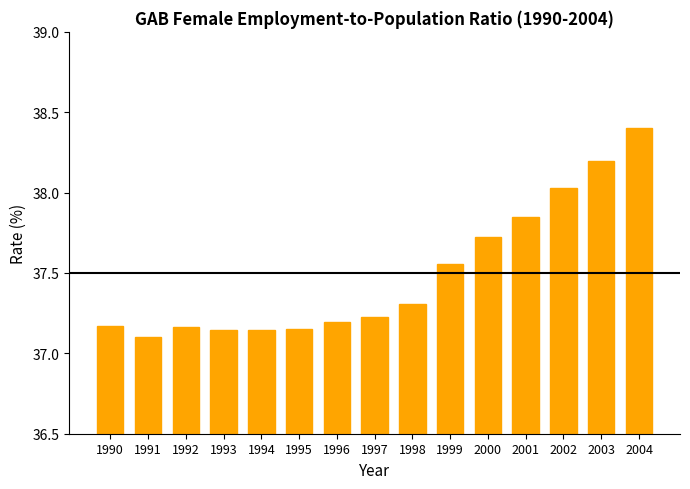

Which has a higher value, 1999 or 1997?

1999